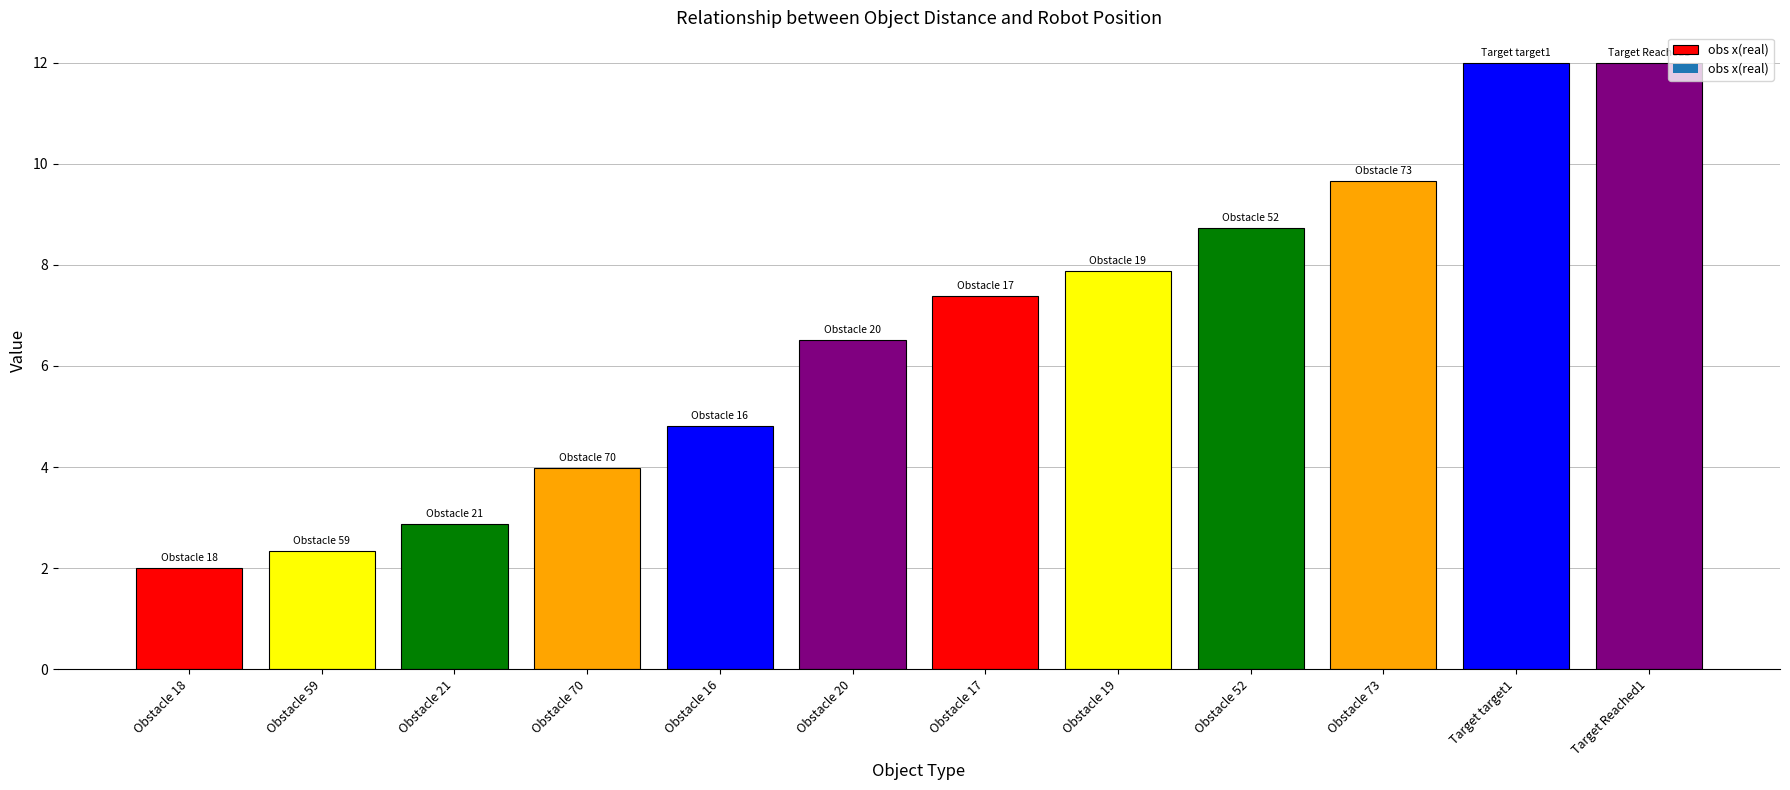

At which label does the data first exceed 7?

Obstacle 17